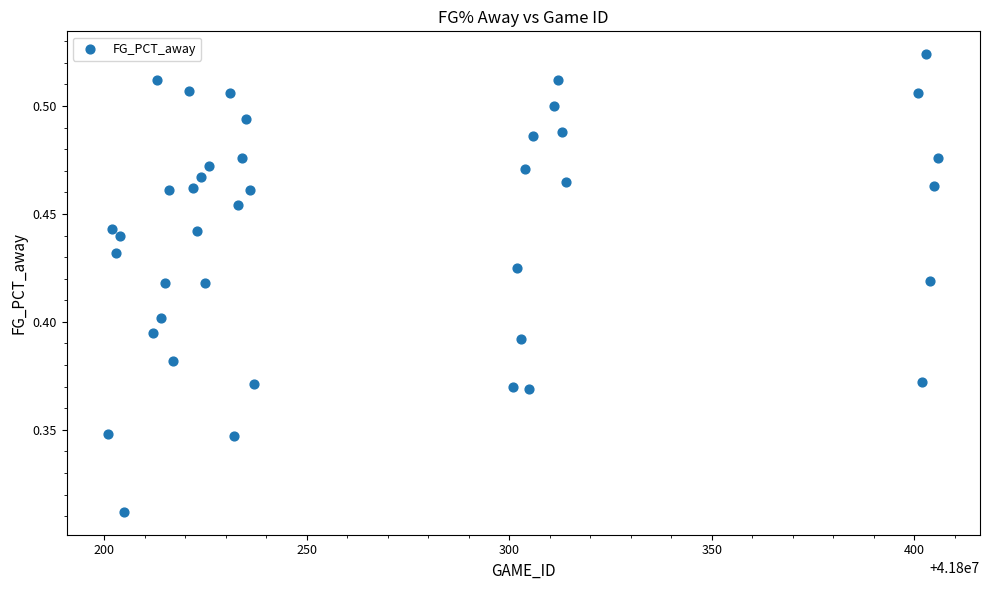

What is the range of X values (max minus min)?

205.0